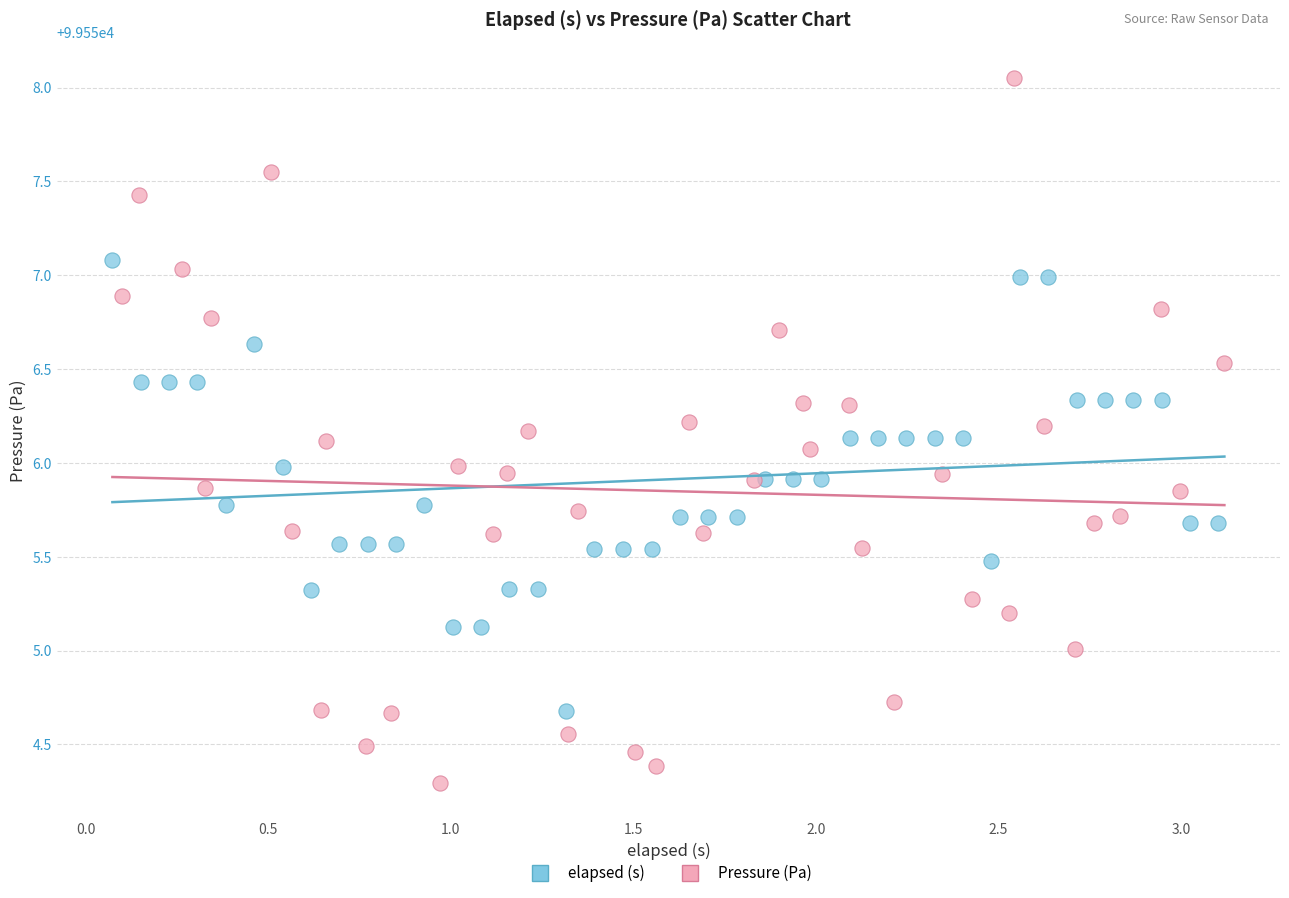

Which series contains the lowest Y value?

Pressure (Pa)